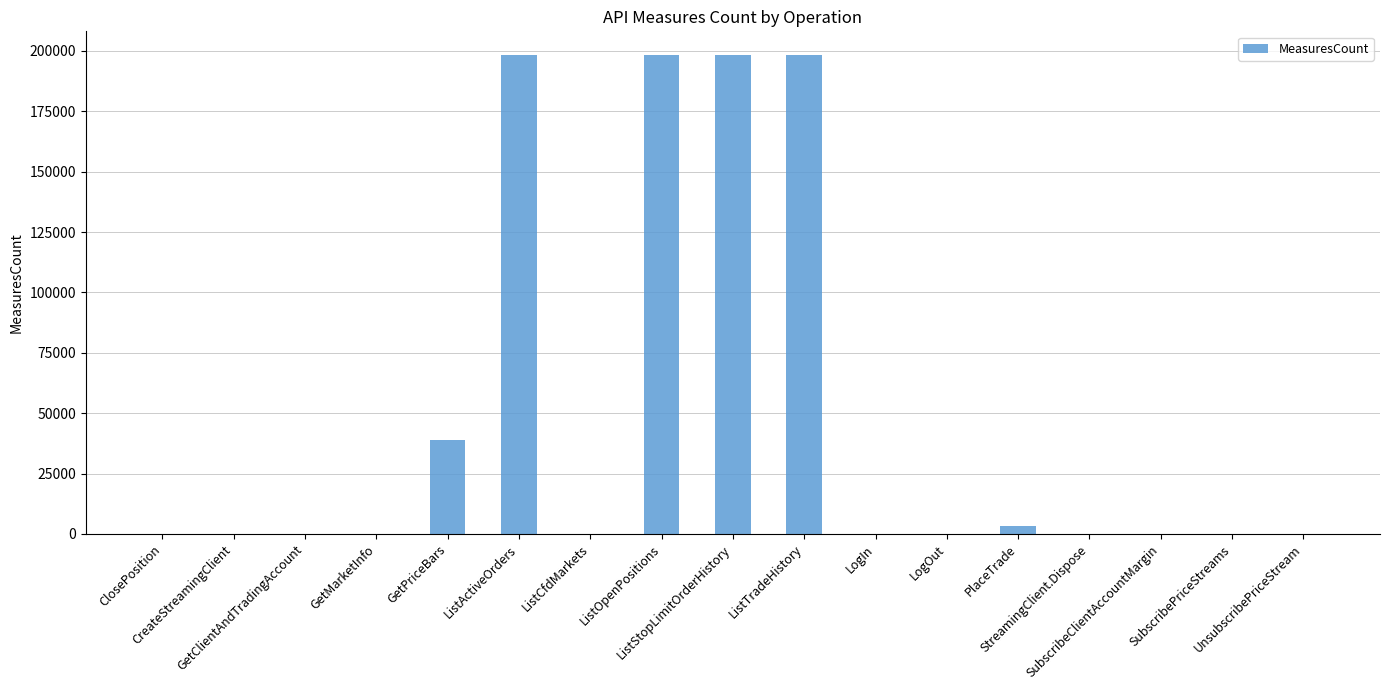

What is the ratio of the value at GetClientAndTradingAccount to the value at ClosePosition?

65.0